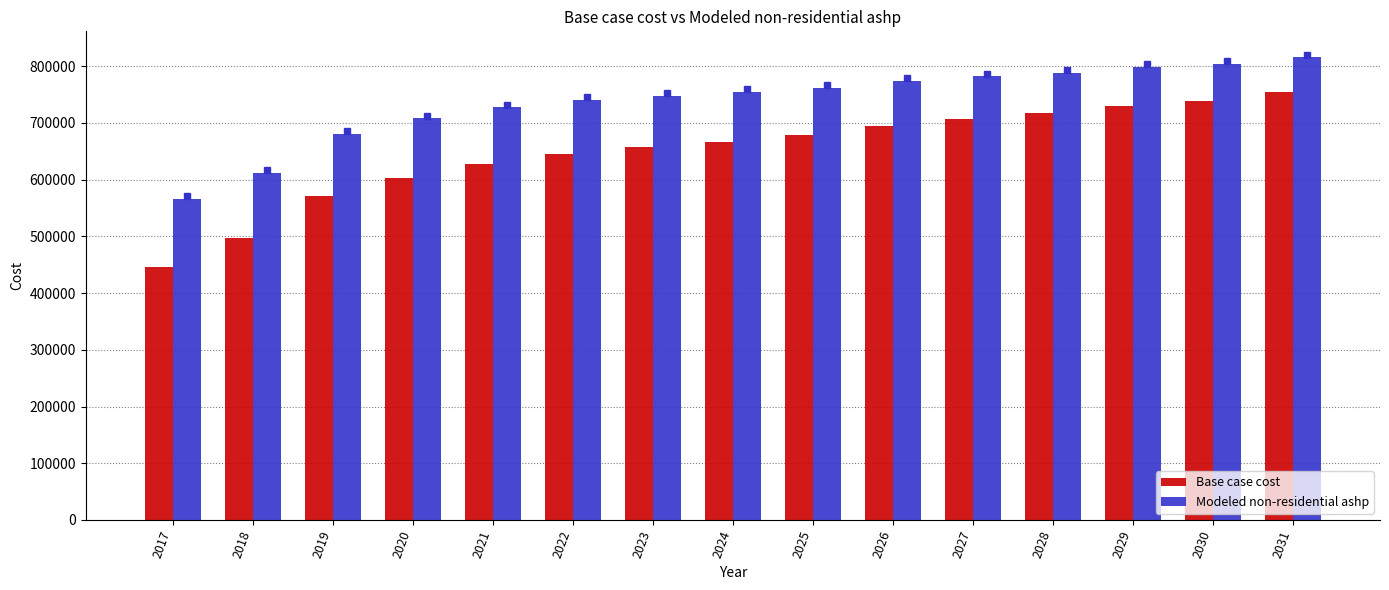

Are the bars grouped side by side (vs. stacked)?

Yes